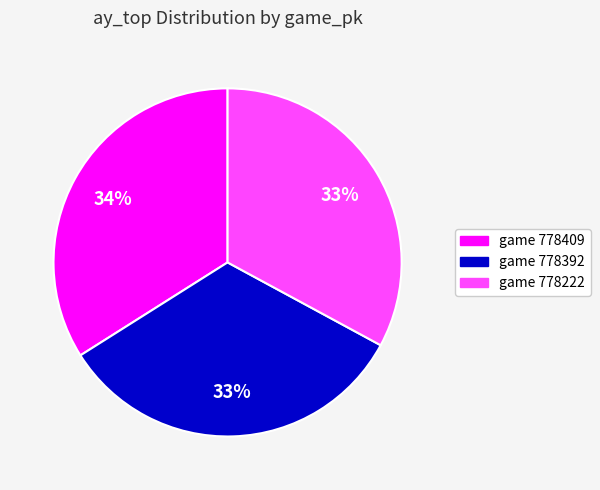

Is there a majority slice in this chart?

No